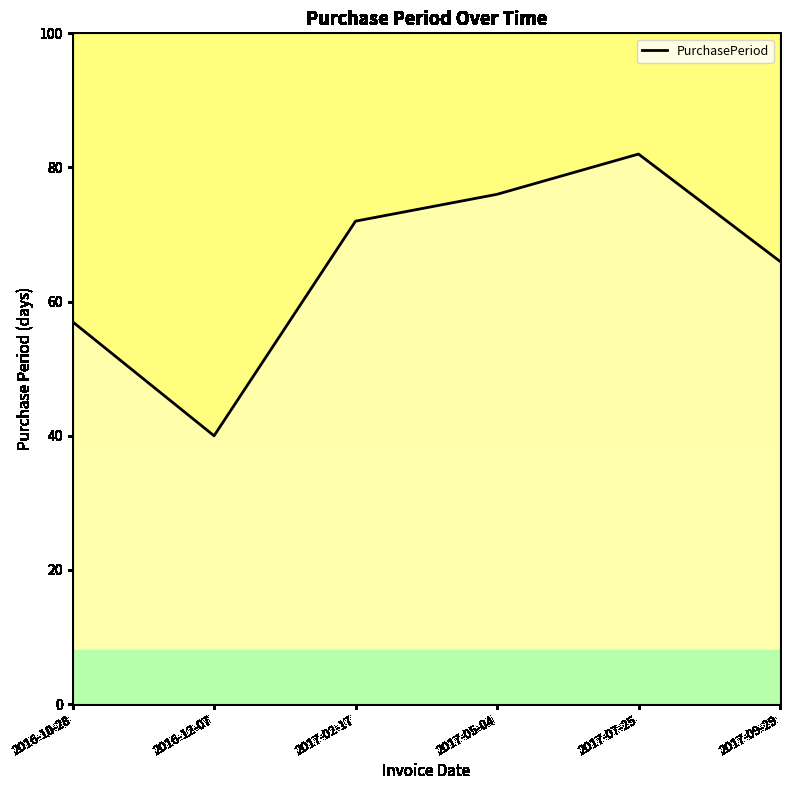

What is the difference between the second highest and second lowest values?

19